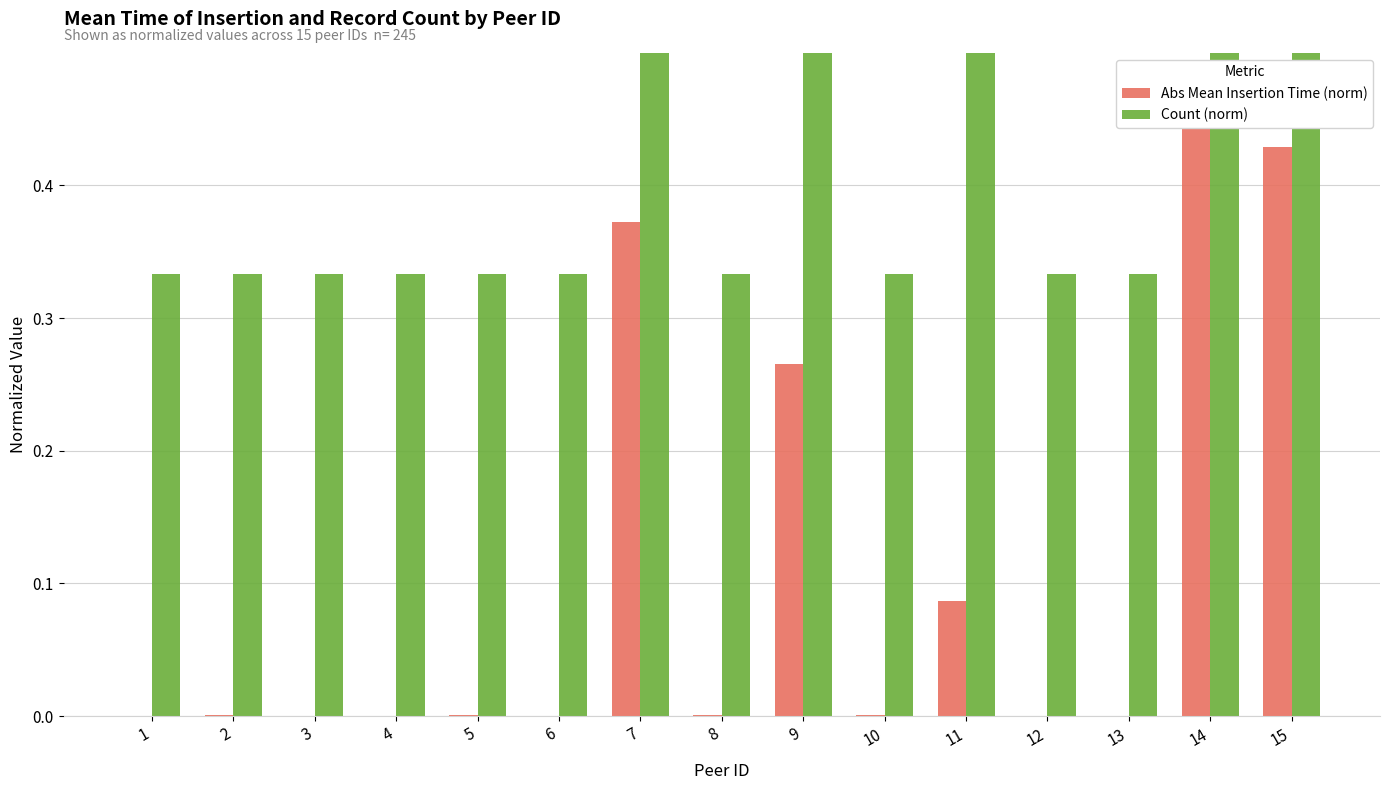

At which label does Count (norm) reach its minimum?

1